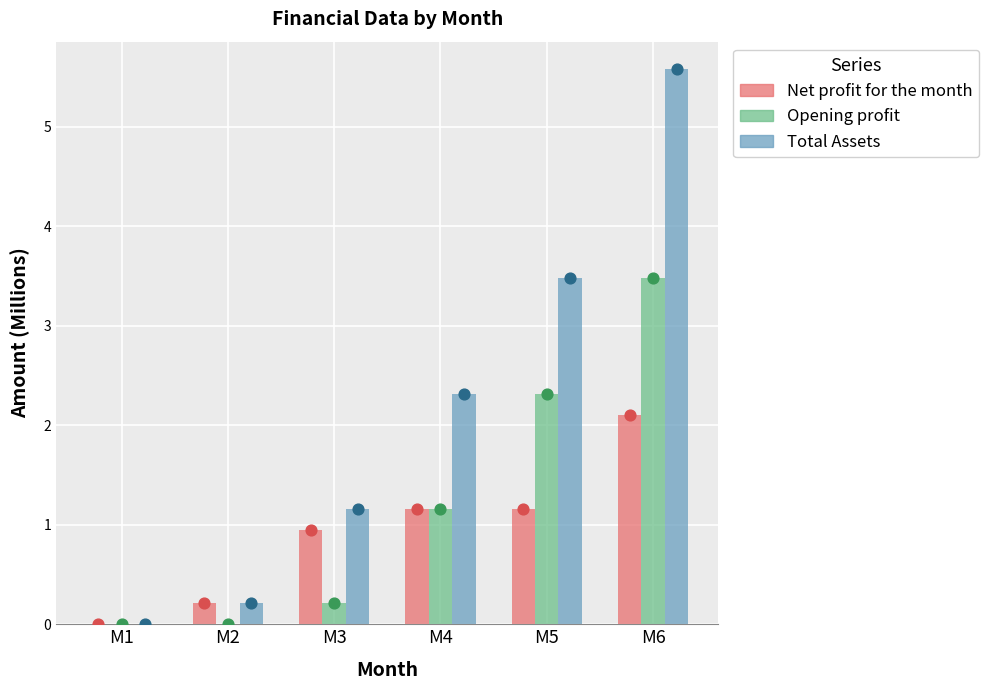

What is the total value across all series at M3?

2.3